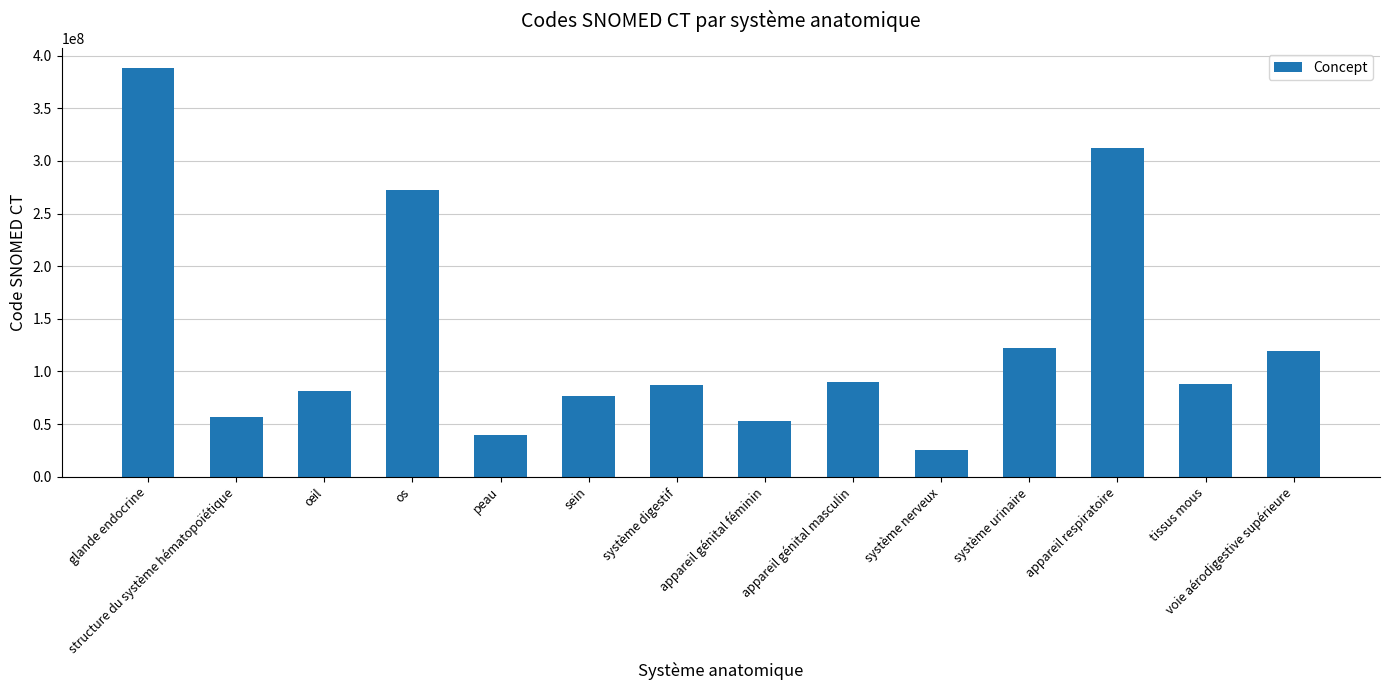

At which category does the chart reach its minimum across all series?

système nerveux